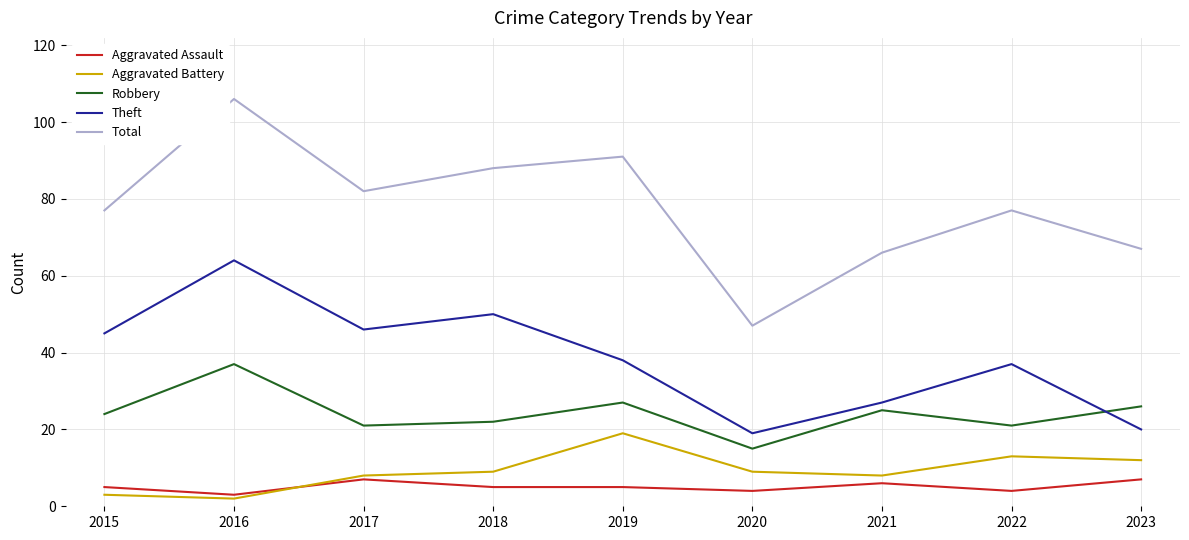

How many values in the Robbery series are below 24?

4